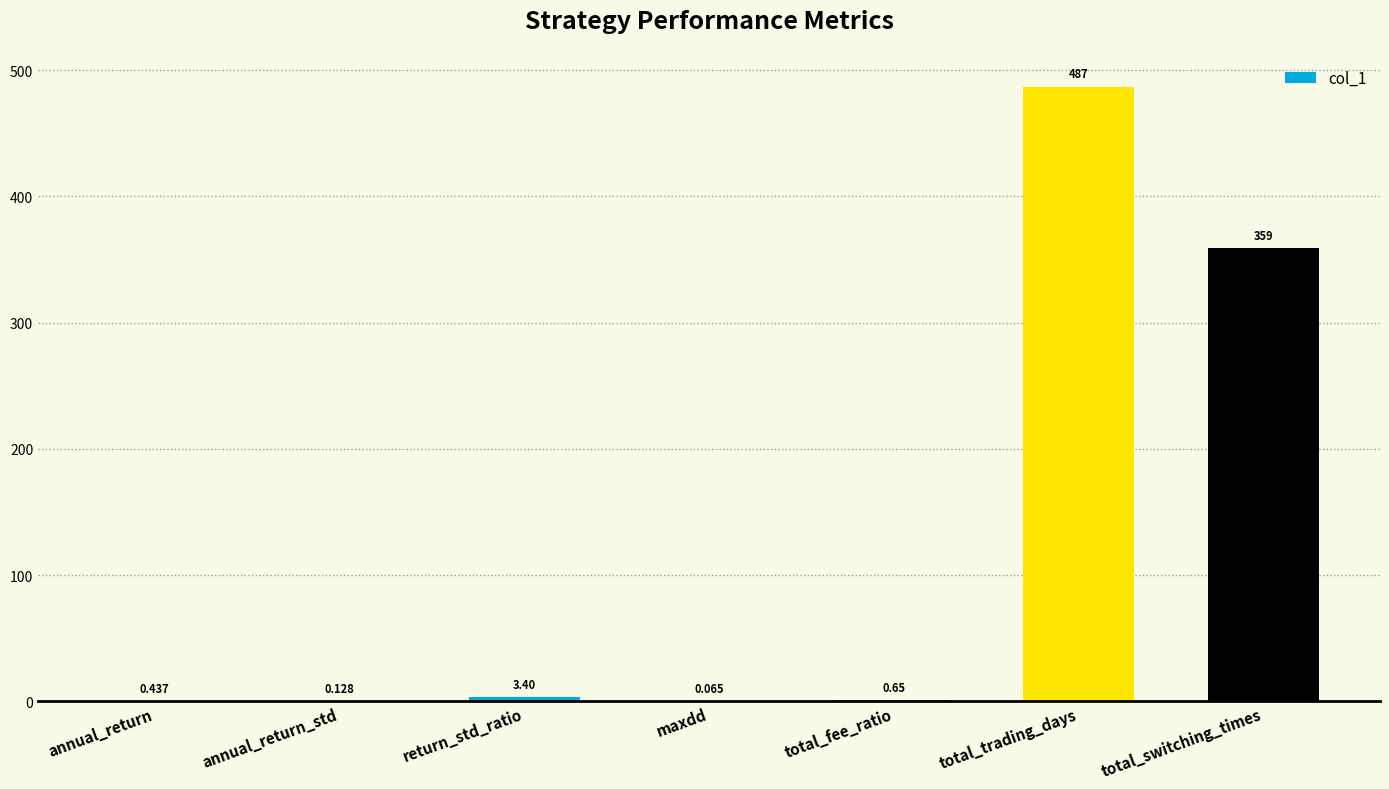

How many data points does each series have?

7